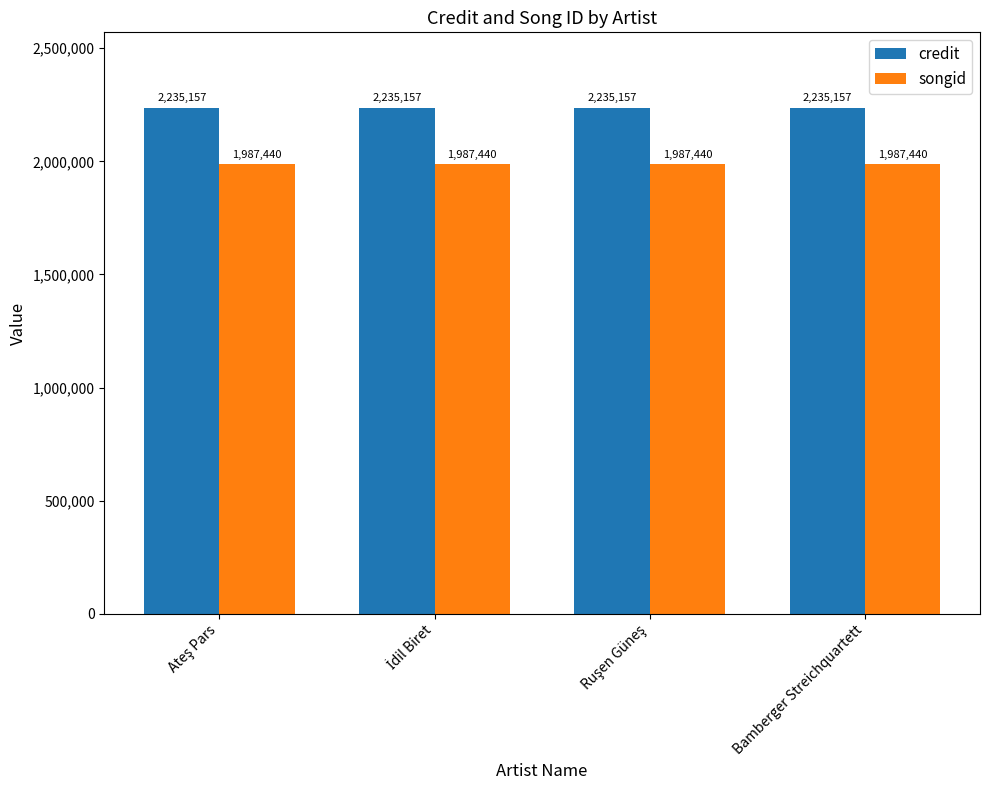

What are all the series names shown in the legend?

credit, songid